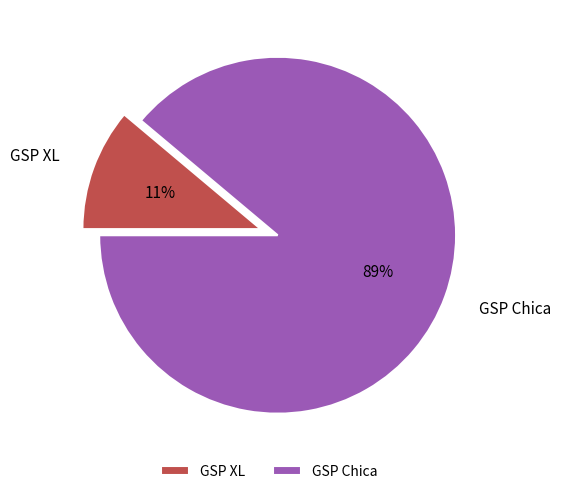

Which slice is the smallest?

GSP XL